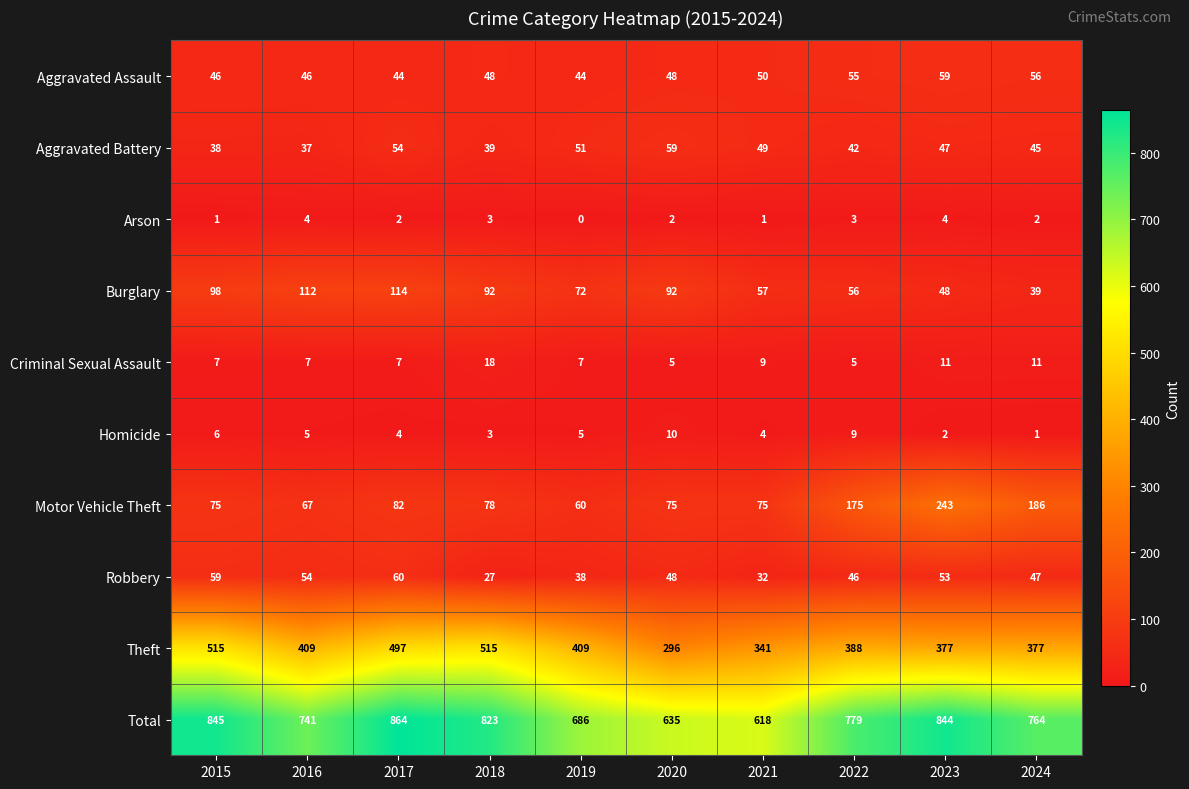

What is the sum of all Aggravated Battery values?

461